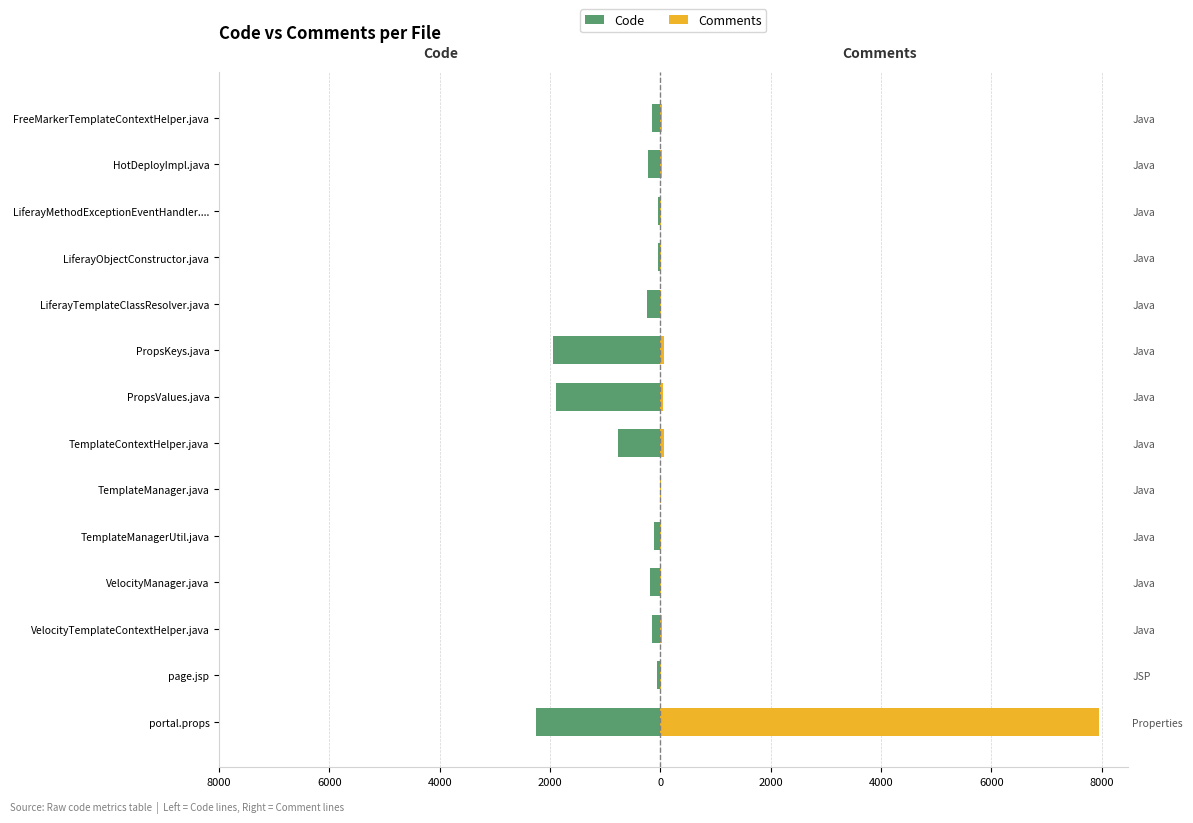

How many bars are there in total?

28